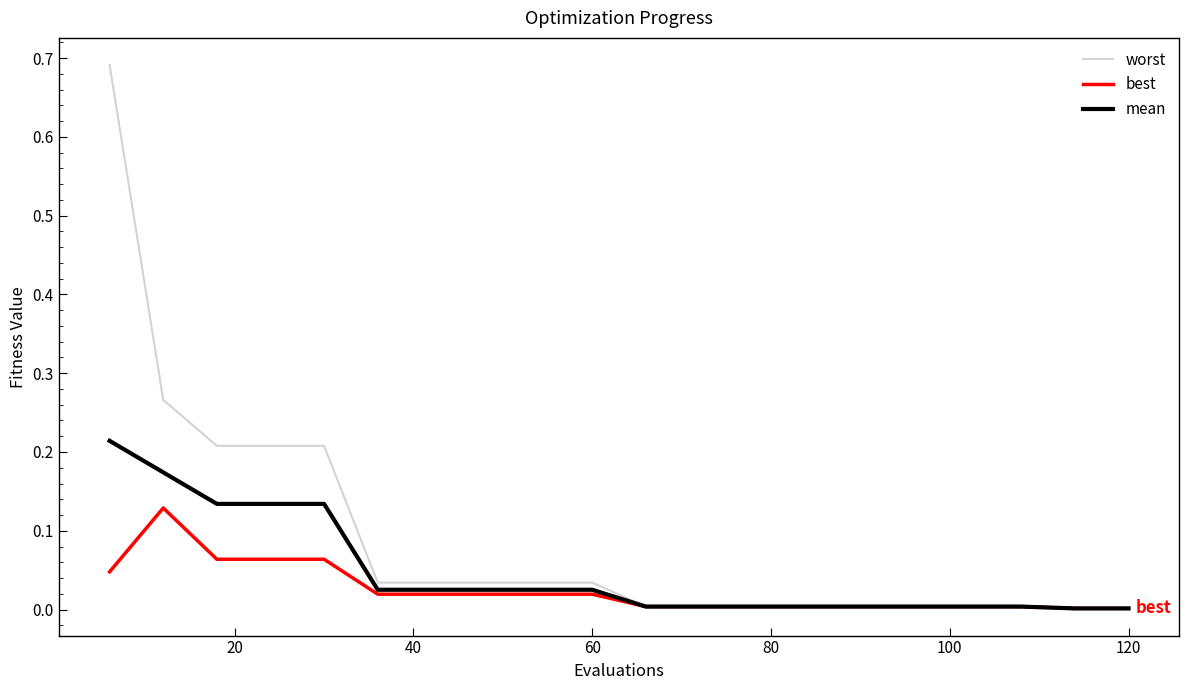

What is the sum of all worst values?

1.8